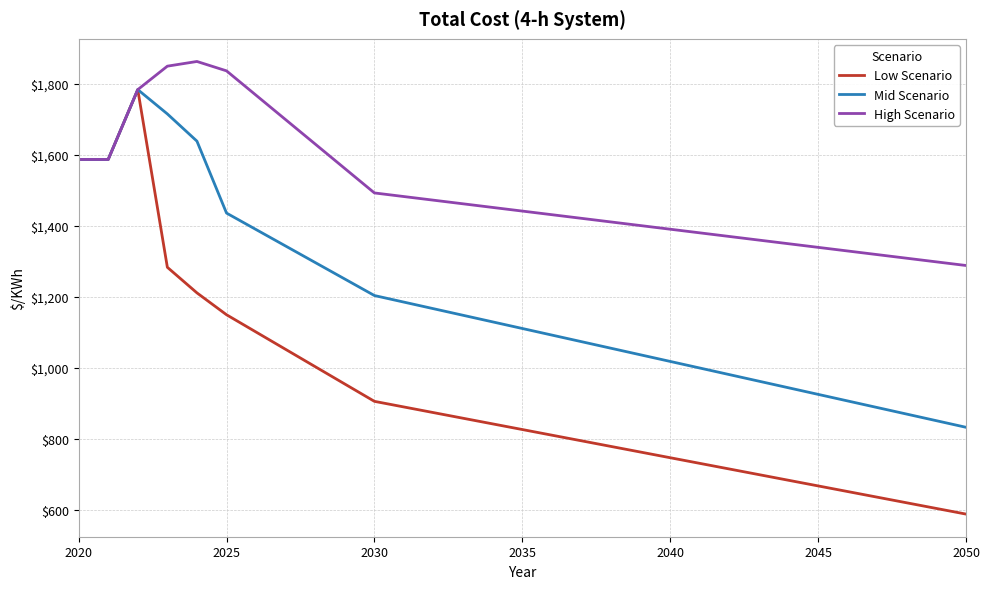

True or false: Low Scenario has more than 0 points higher than both neighbors.

True